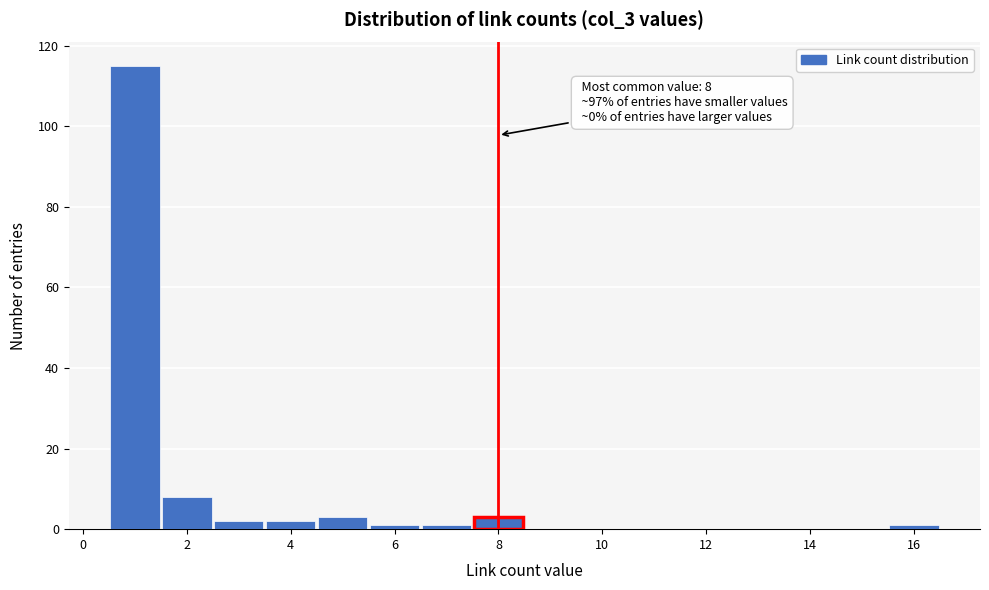

Which range on the x-axis has the tallest bar?

0.5 to 1.5